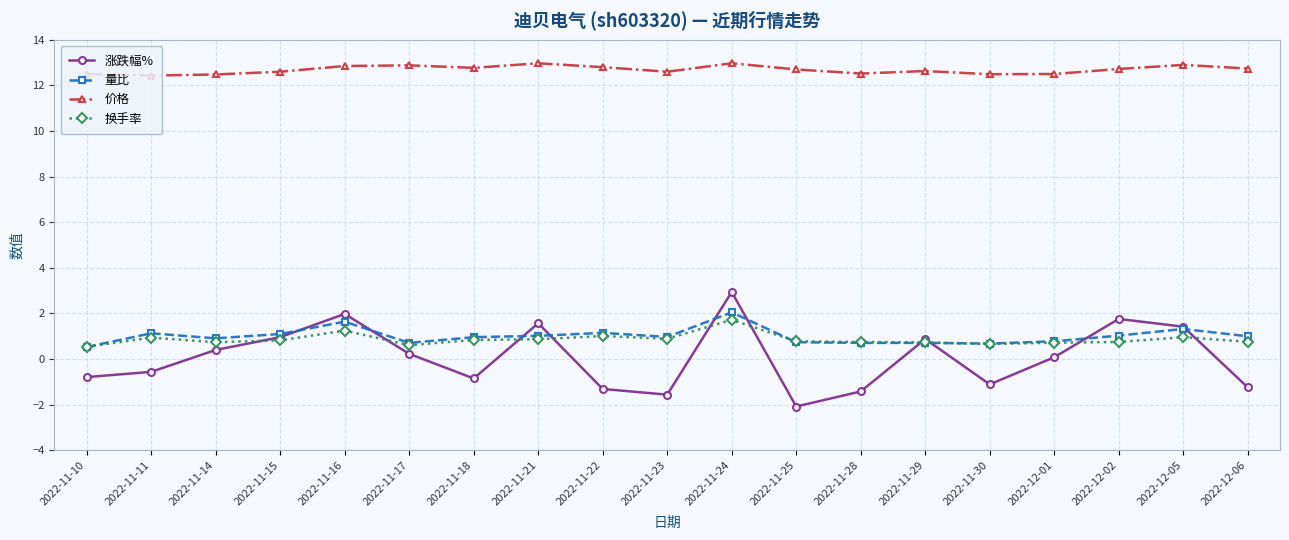

True or false: 涨跌幅% has more than 2 interior local peaks.

True